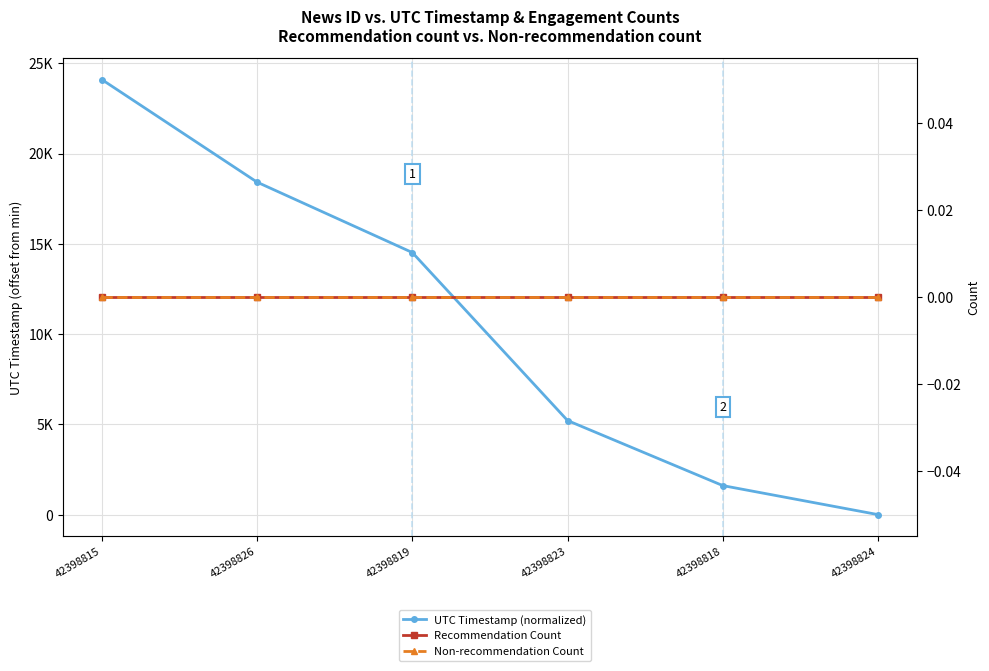

What is the label of the 1st point from the right?

42398824